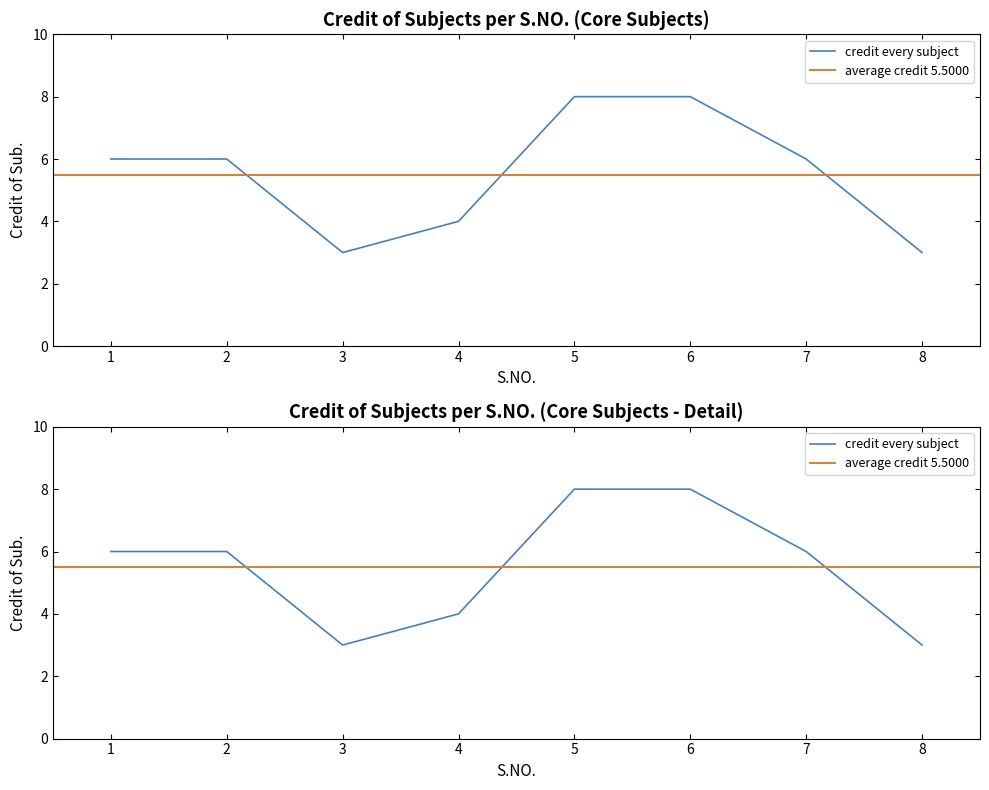

At which category does the data reach its first local valley?

3